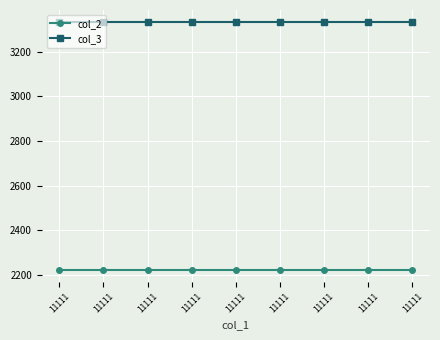

Count the number of data series in this chart.

2